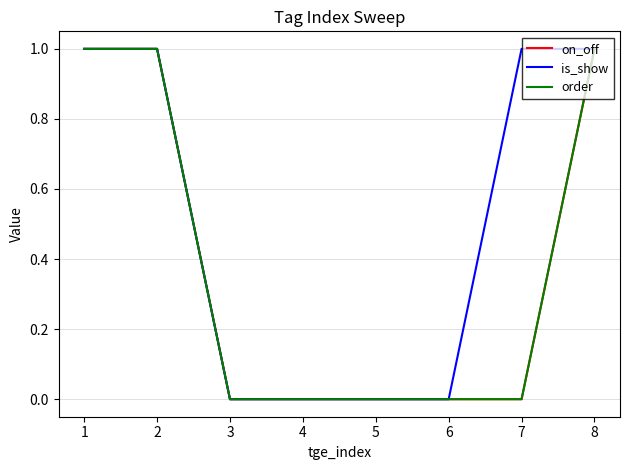

True or false: order has more than 2 interior local peaks.

False